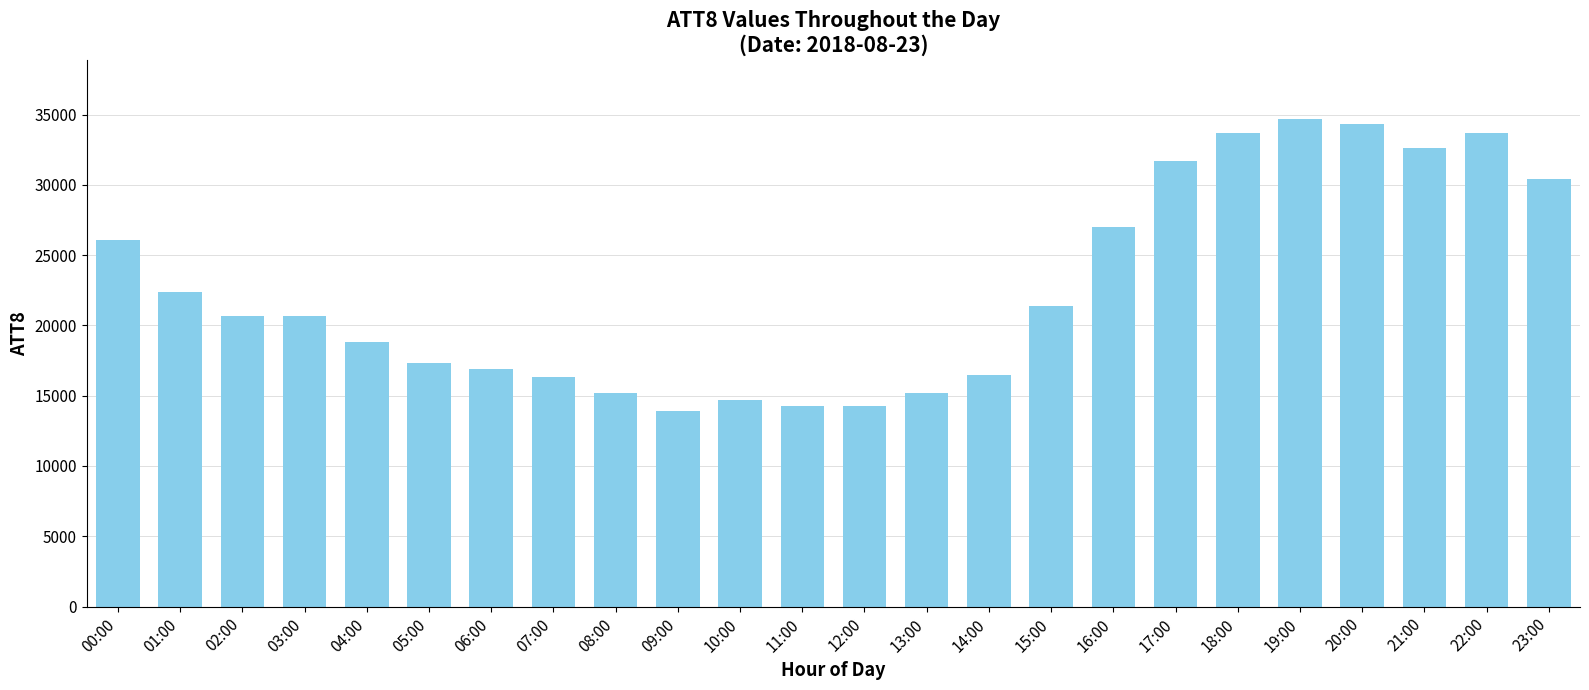

What is the sum of the values at 02:00 and 13:00?

35900